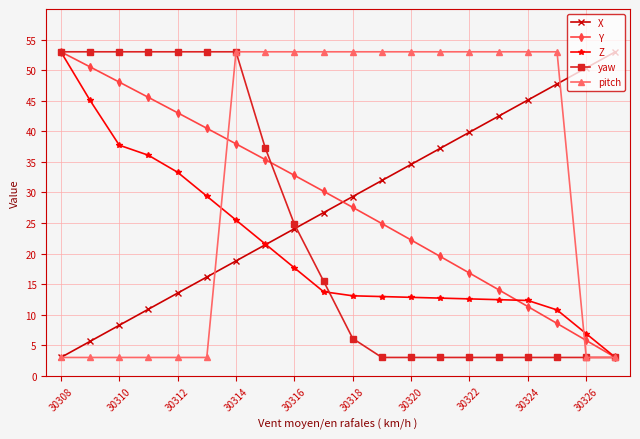

What is the maximum value for pitch?

53.0